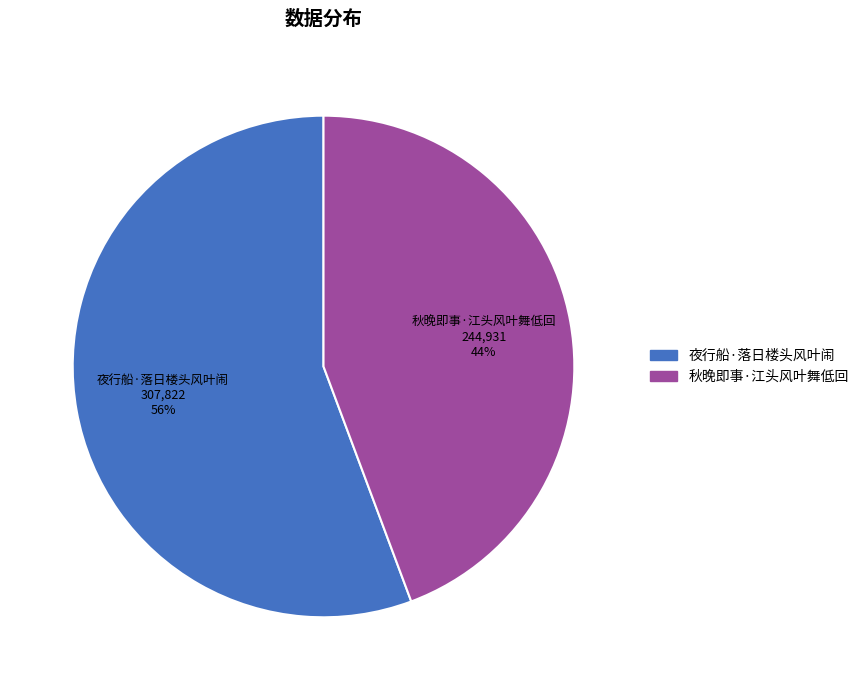

To the nearest percent, what portion does 秋晚即事·江头风叶舞低回 represent?

44%